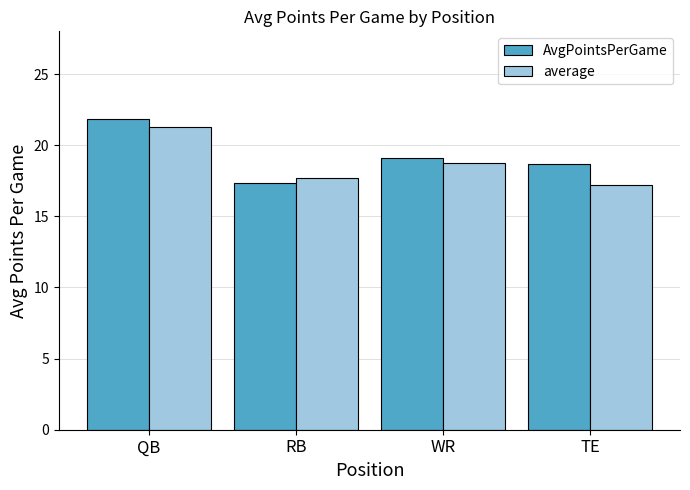

The average series shows 21.2 at QB. True or false?

True